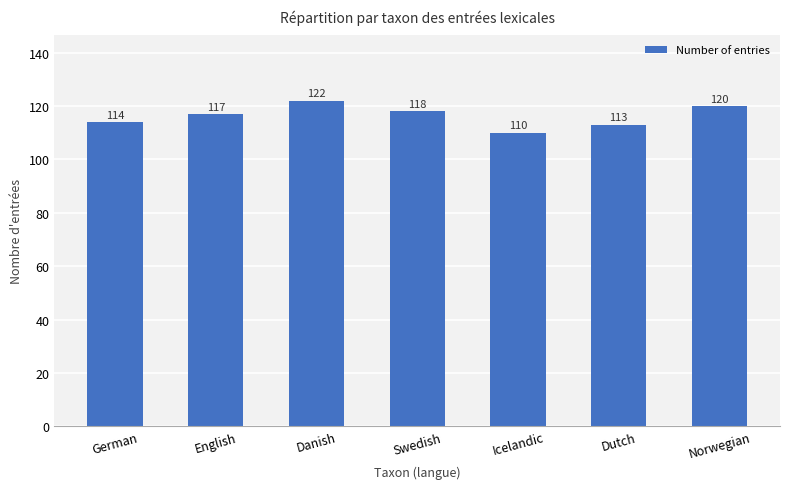

How many categories are shown in the chart?

7